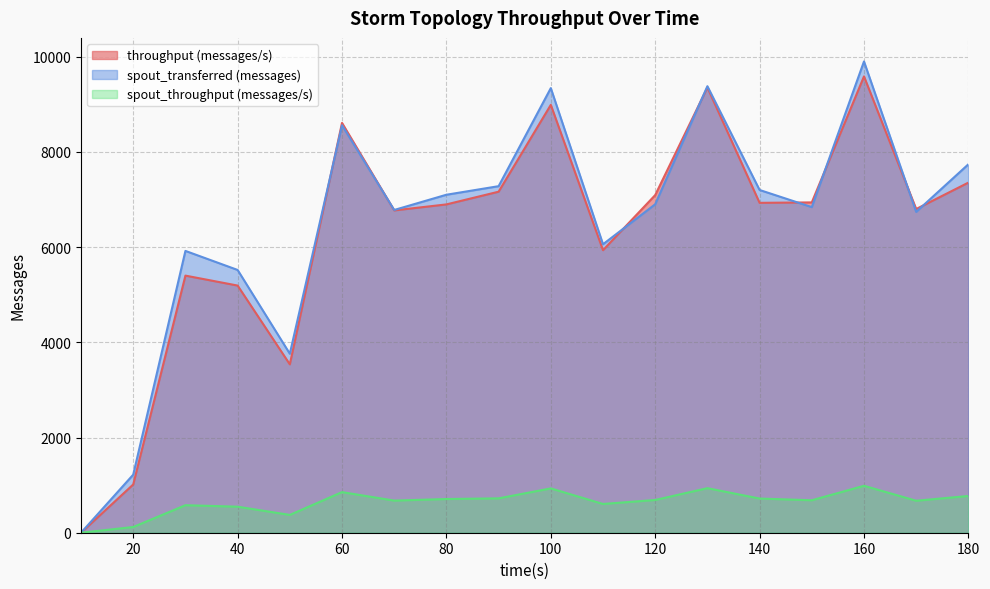

Between 10 and 100, which series saw the biggest shift?

spout_transferred (messages)